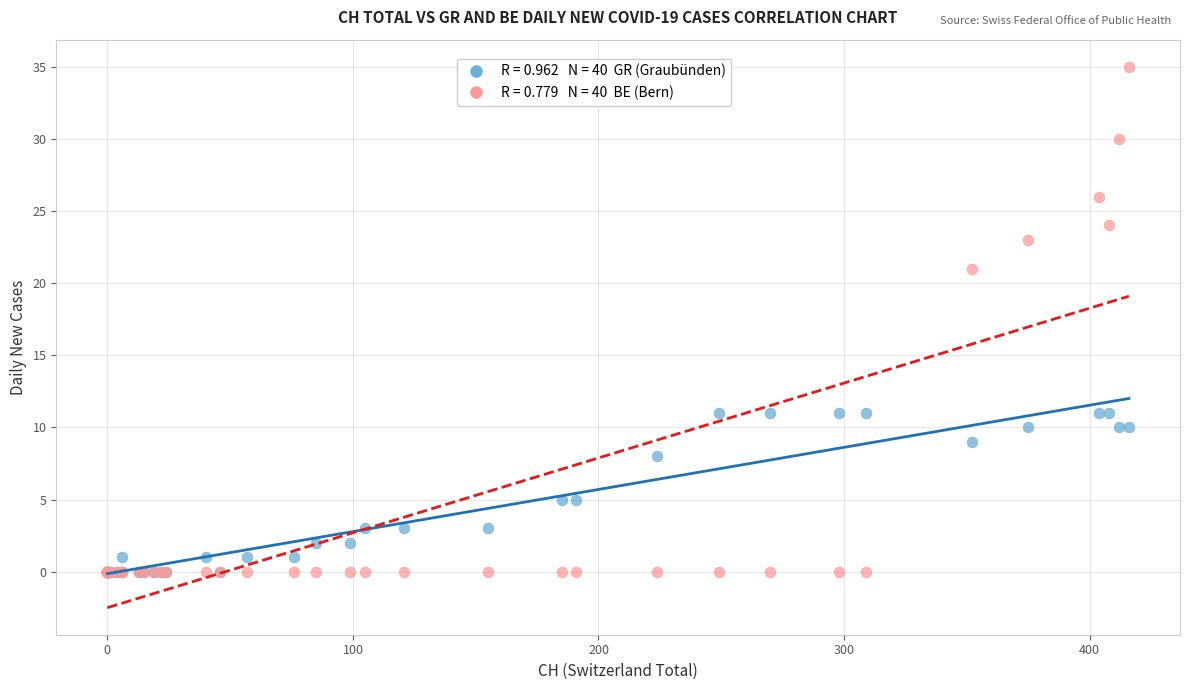

Across all series, what Y value is closest to 17?

21